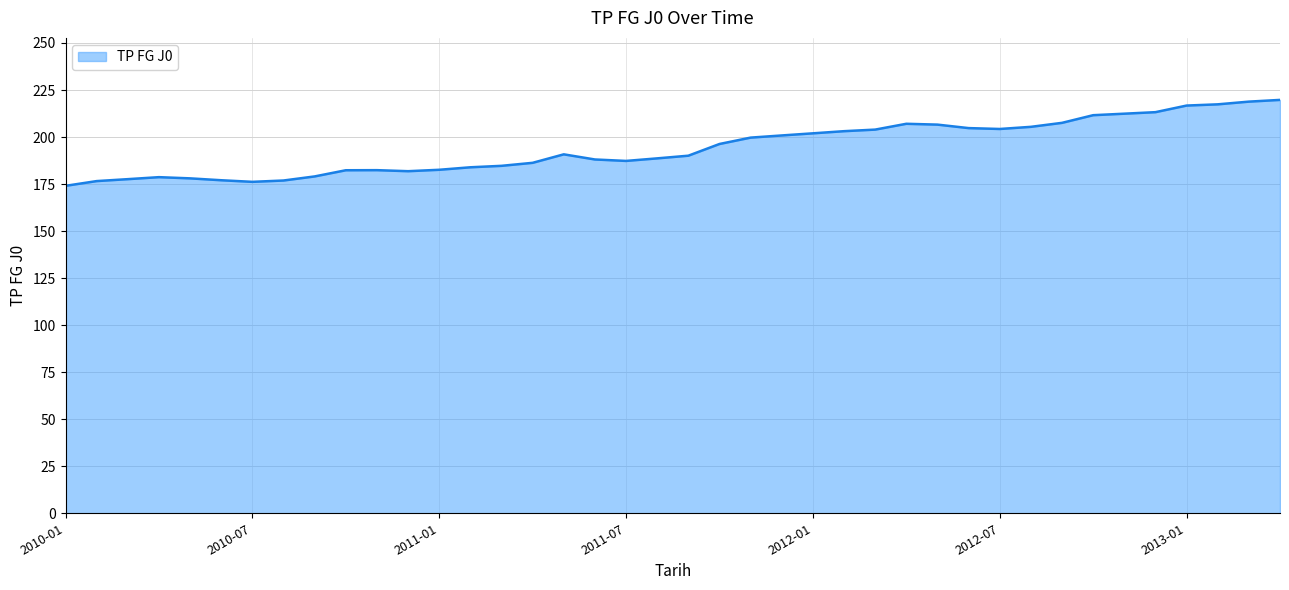

True or false: the data has more than 0 interior local peaks.

True